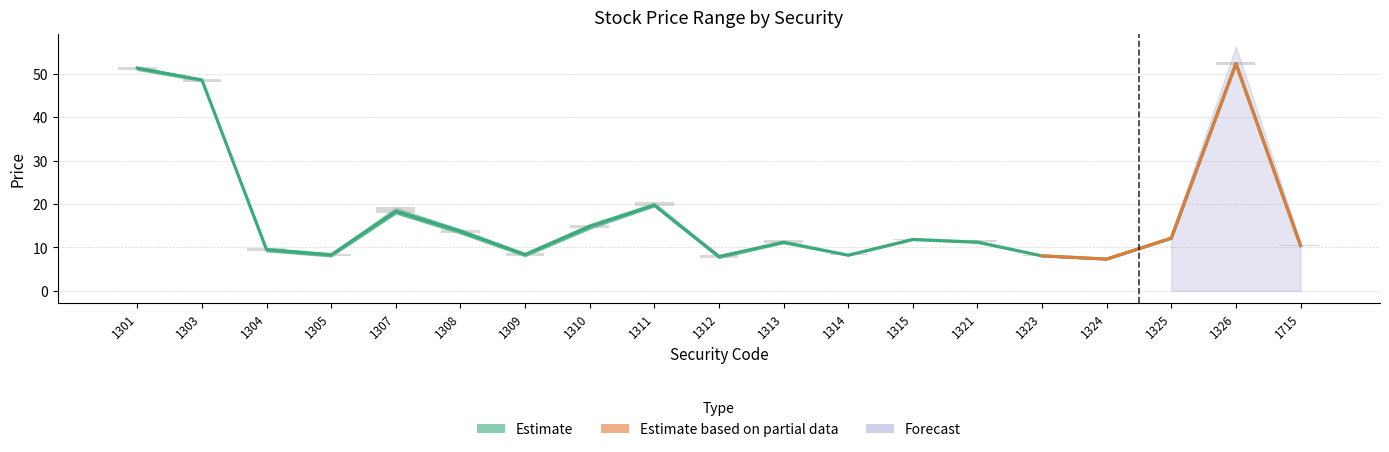

What is the difference between the Open values at 1315 and 1311?

7.8